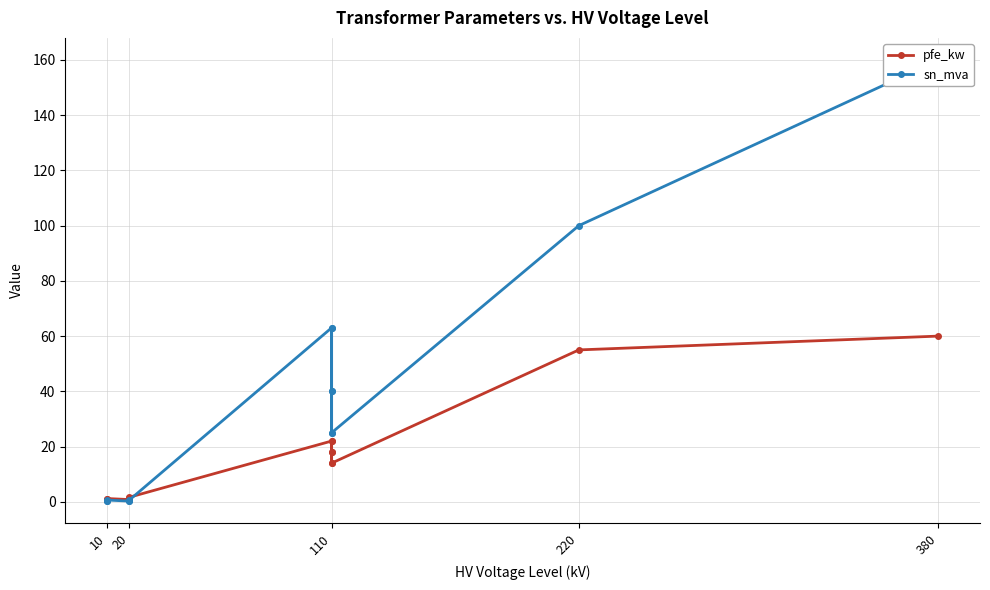

What is the value of the sn_mva point at the 9th from the left?

25.0